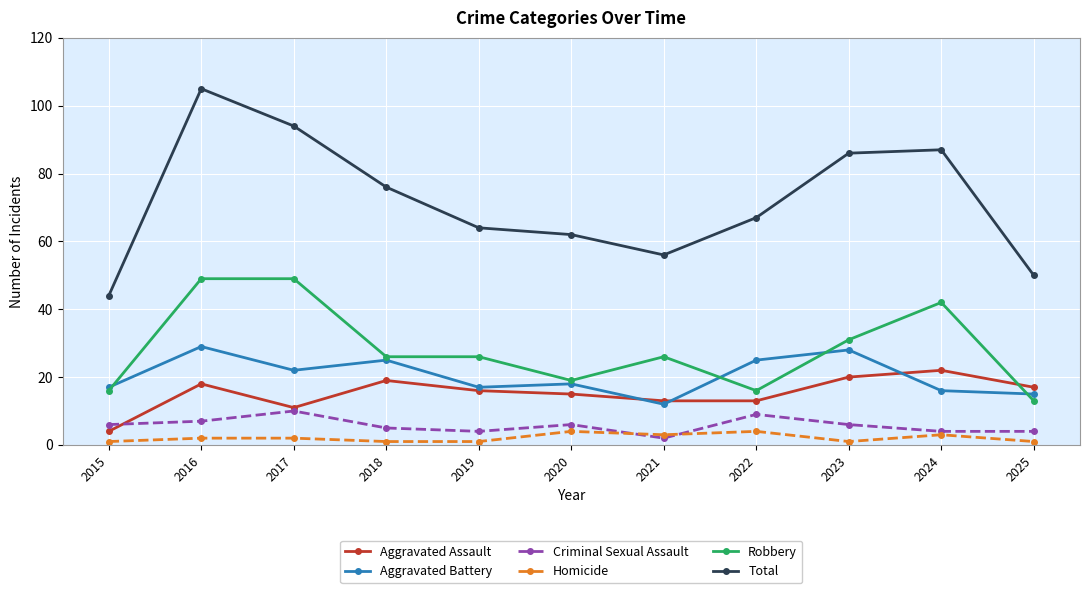

What is the average value of the Aggravated Assault series?

15